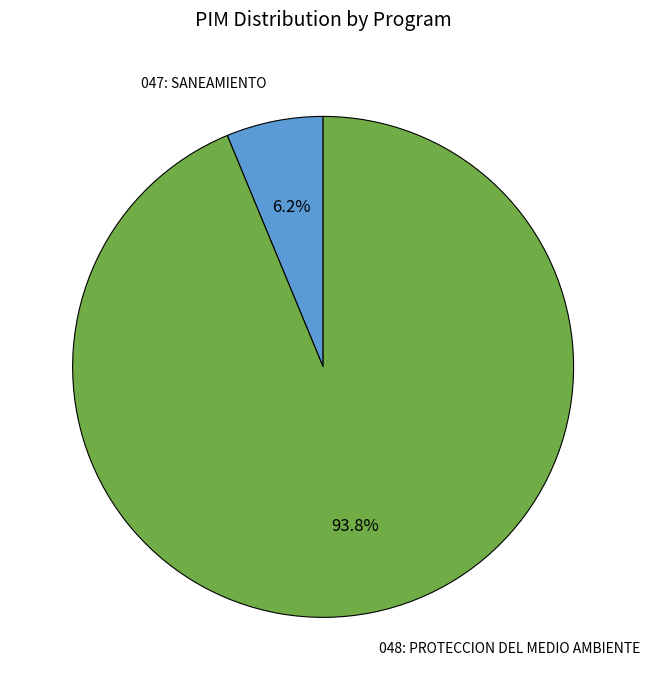

Is there any slice that represents more than half of the pie?

Yes